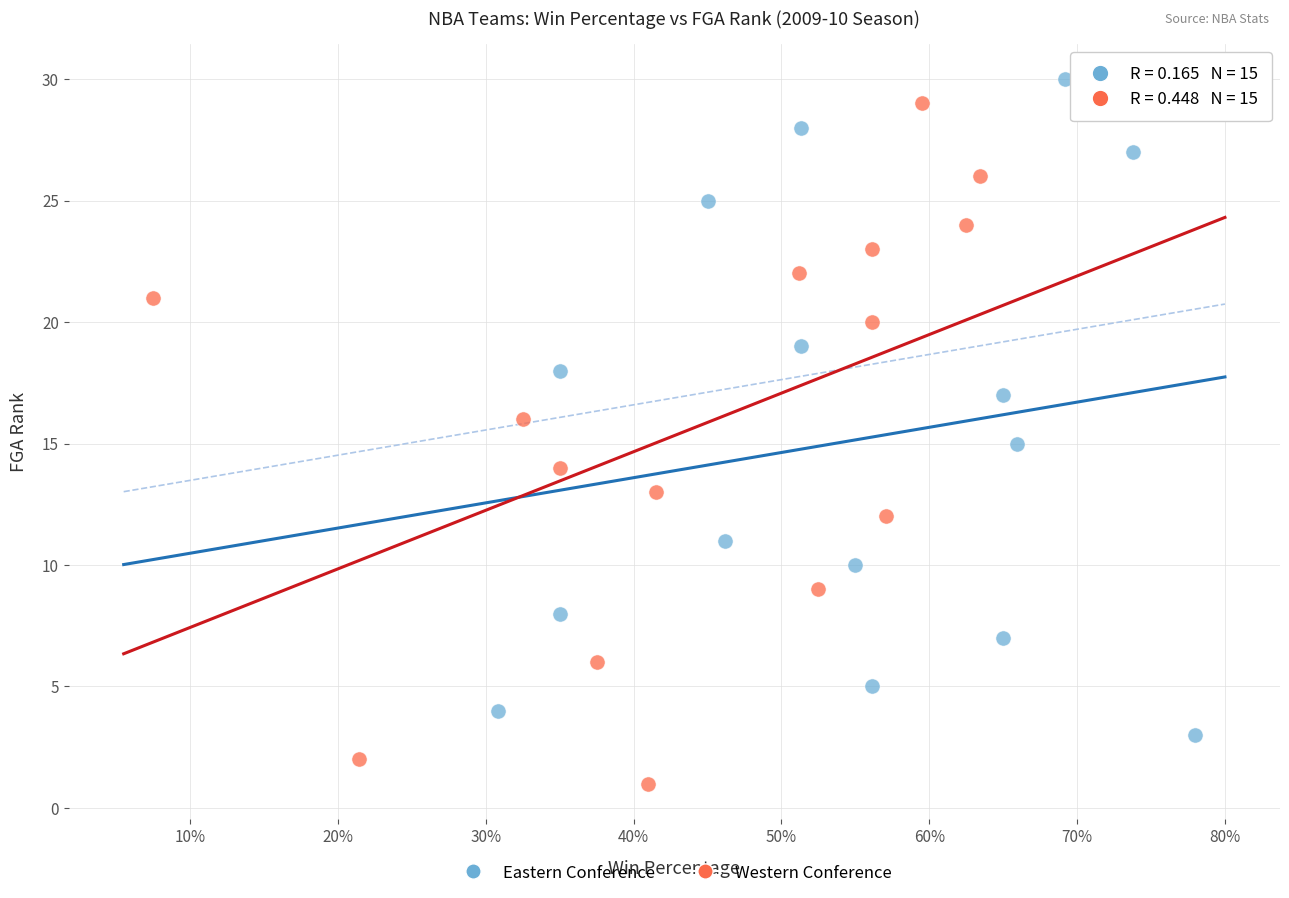

Which series reaches the minimum Y coordinate?

Western Conference